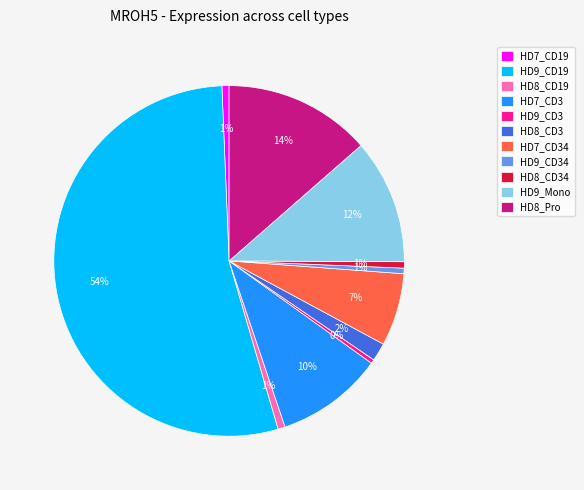

Which category has the biggest portion of the pie?

HD9_CD19